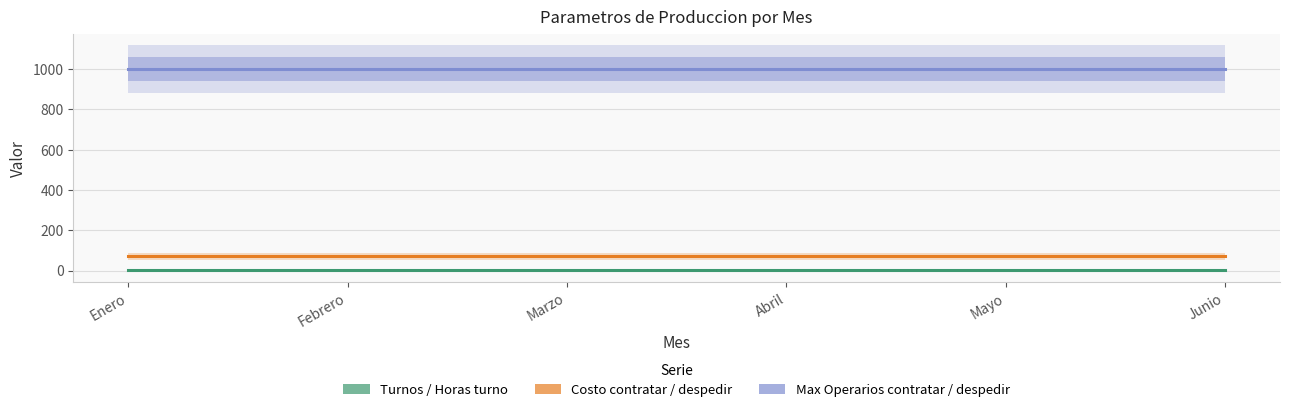

At which label is Turnos dia(Turno/Dia) closest to 1?

Enero